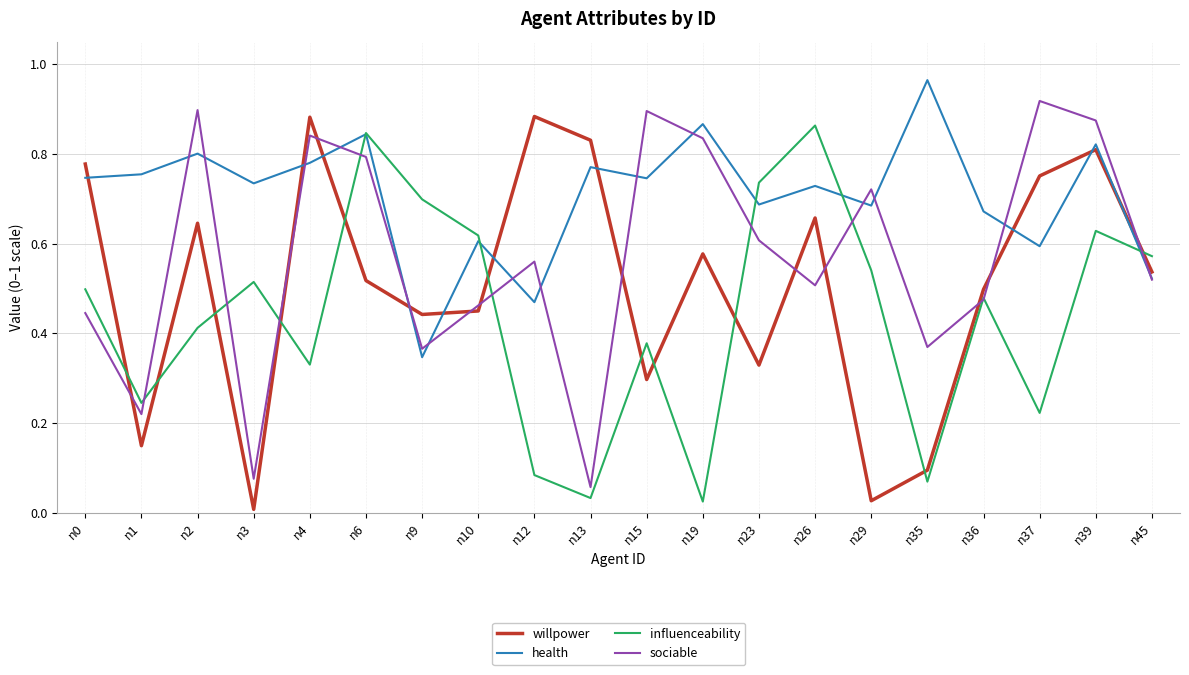

Which series changed the most between n0 and n6?

influenceability